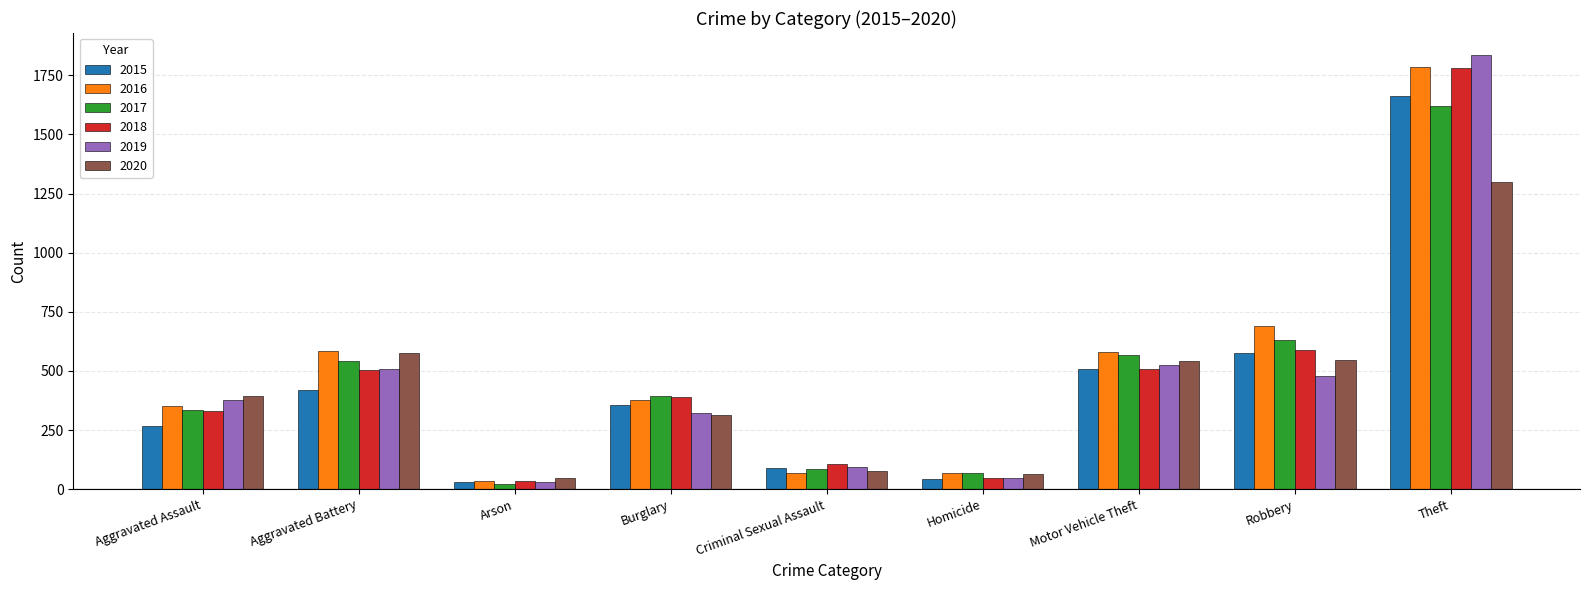

What is the spread (max minus min) of values at Aggravated Battery?

165